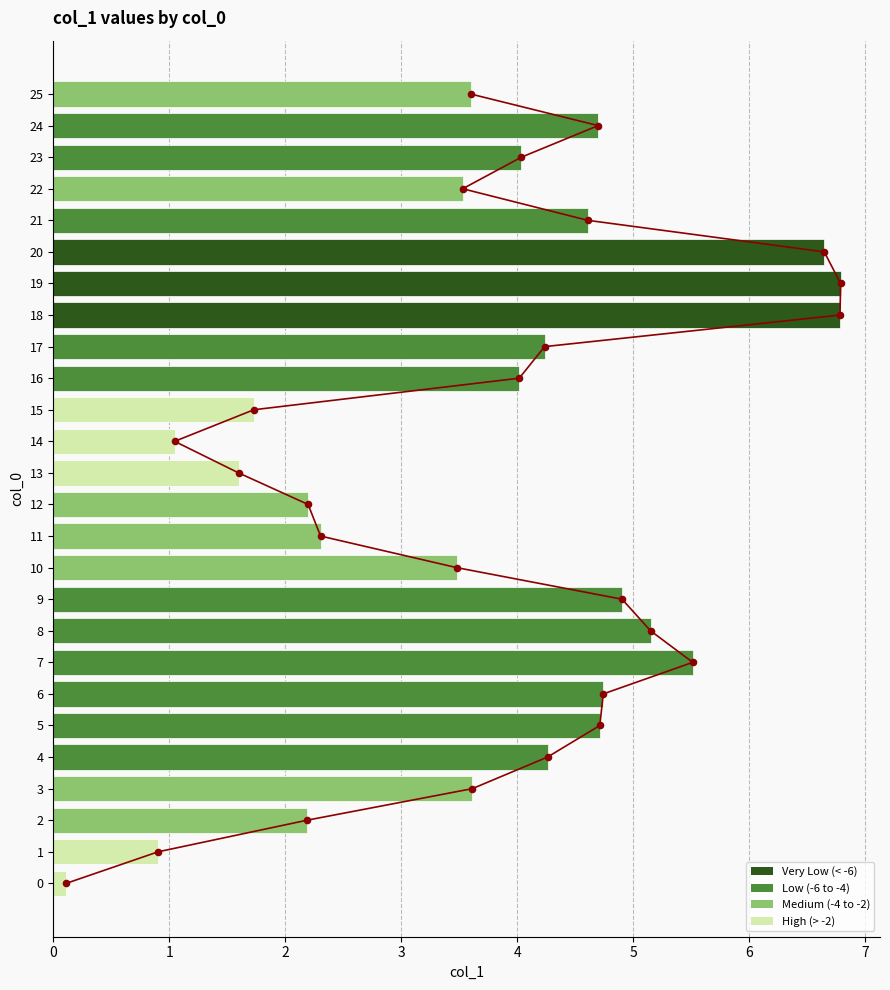

Which has a higher value, 4 or 1?

4